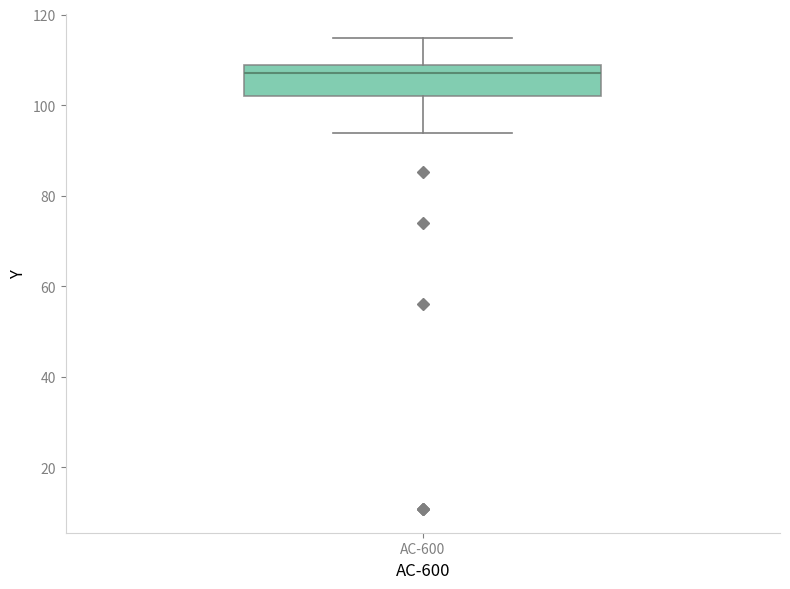

Read this box plot against the y-axis: the position of the median line, the range covered by the box, and the ends of both whiskers. The values are not printed on the chart, so give them approximately, as read against the axis.

median 108 (just below the box's upper edge), box 102 to 108, whiskers 94 to 114